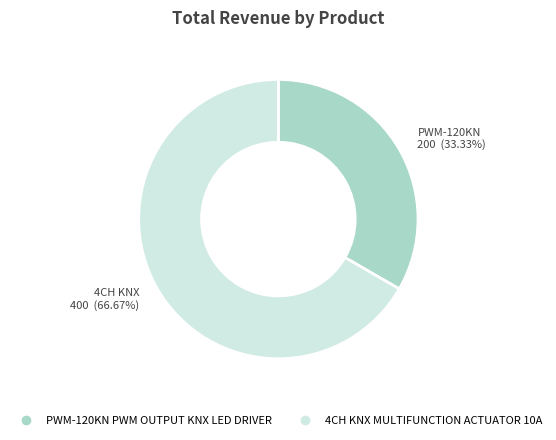

To the nearest percent, what is the combined percentage of 4CH KNX MULTIFUNCTION ACTUATOR 10A and PWM-120KN PWM OUTPUT KNX LED DRIVER?

100%